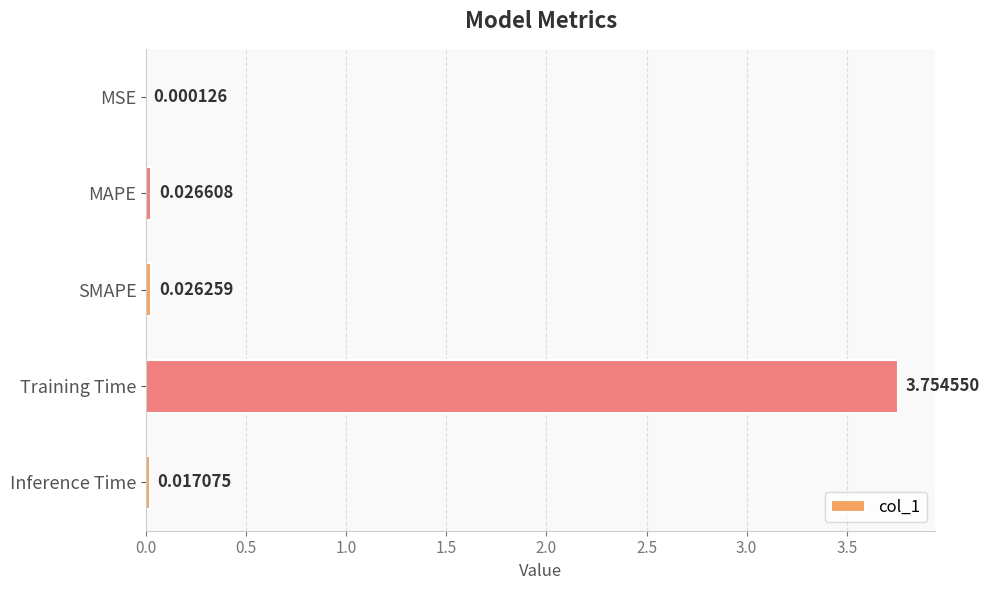

Which category has the highest value across all series?

Training Time